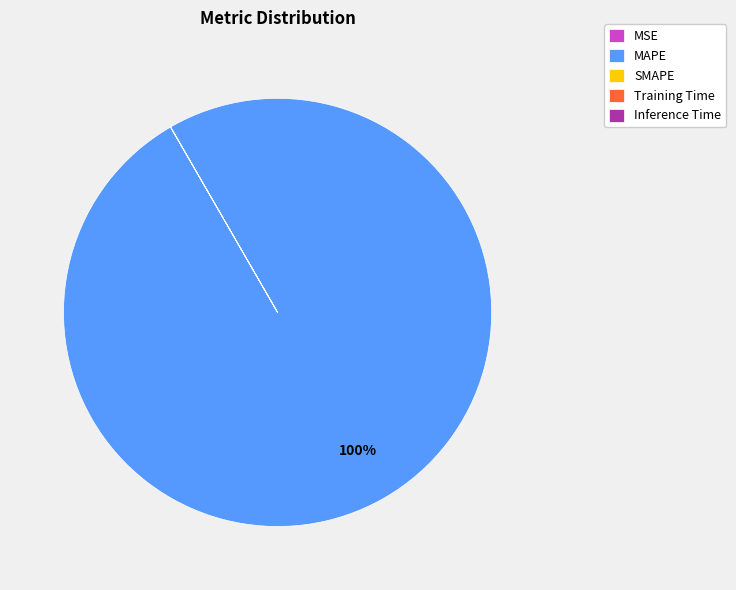

What is the largest slice in the pie chart?

MAPE